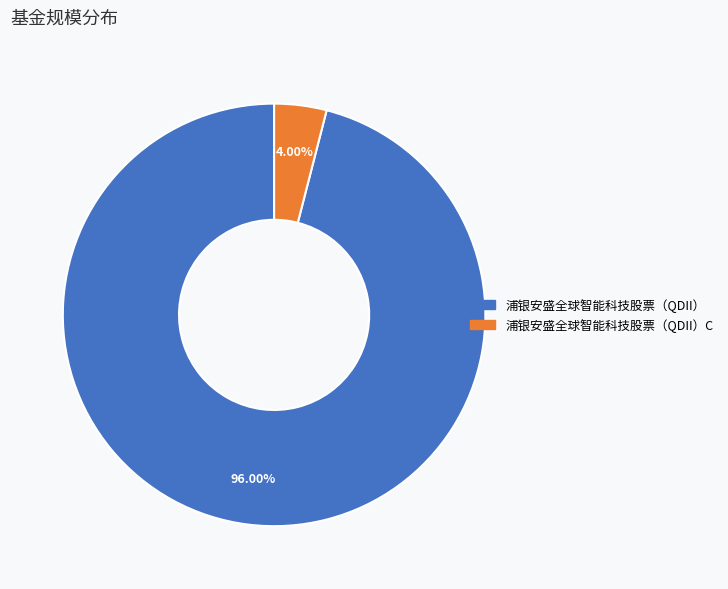

Is there any slice that represents more than half of the pie?

Yes